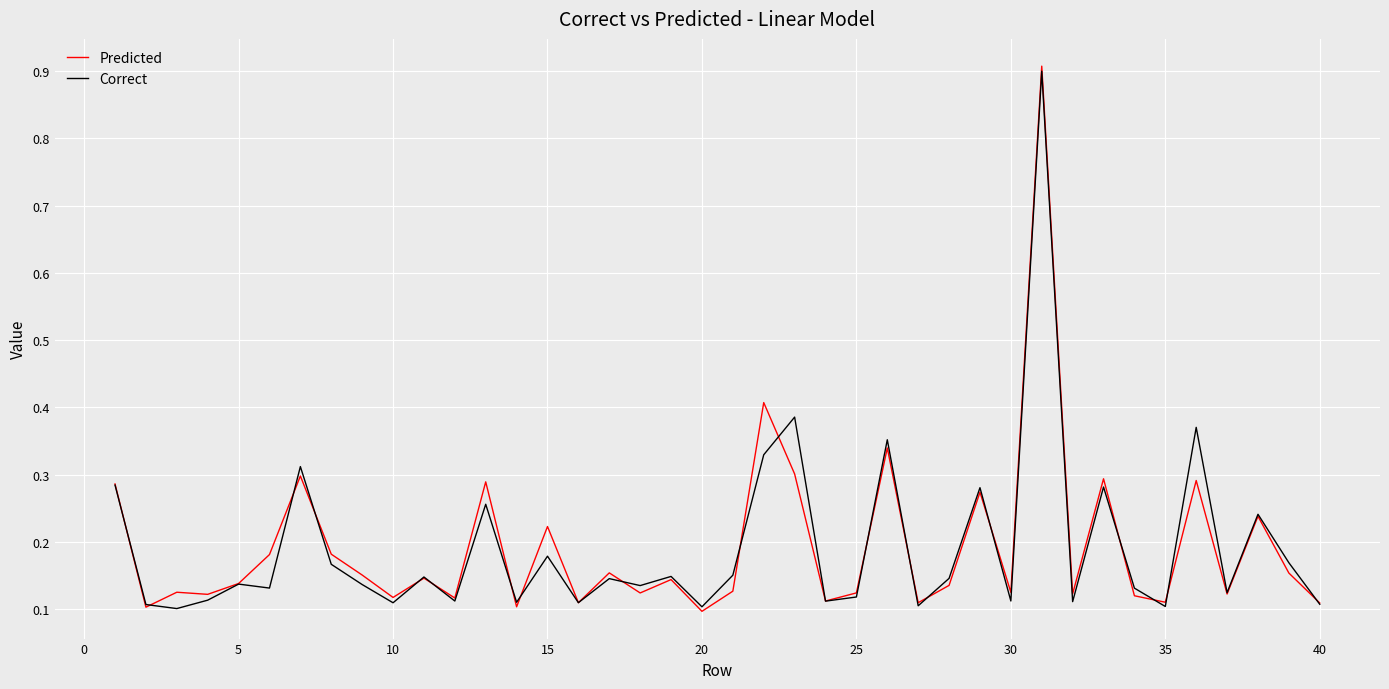

What are all the series names shown in the legend?

Predicted, Correct